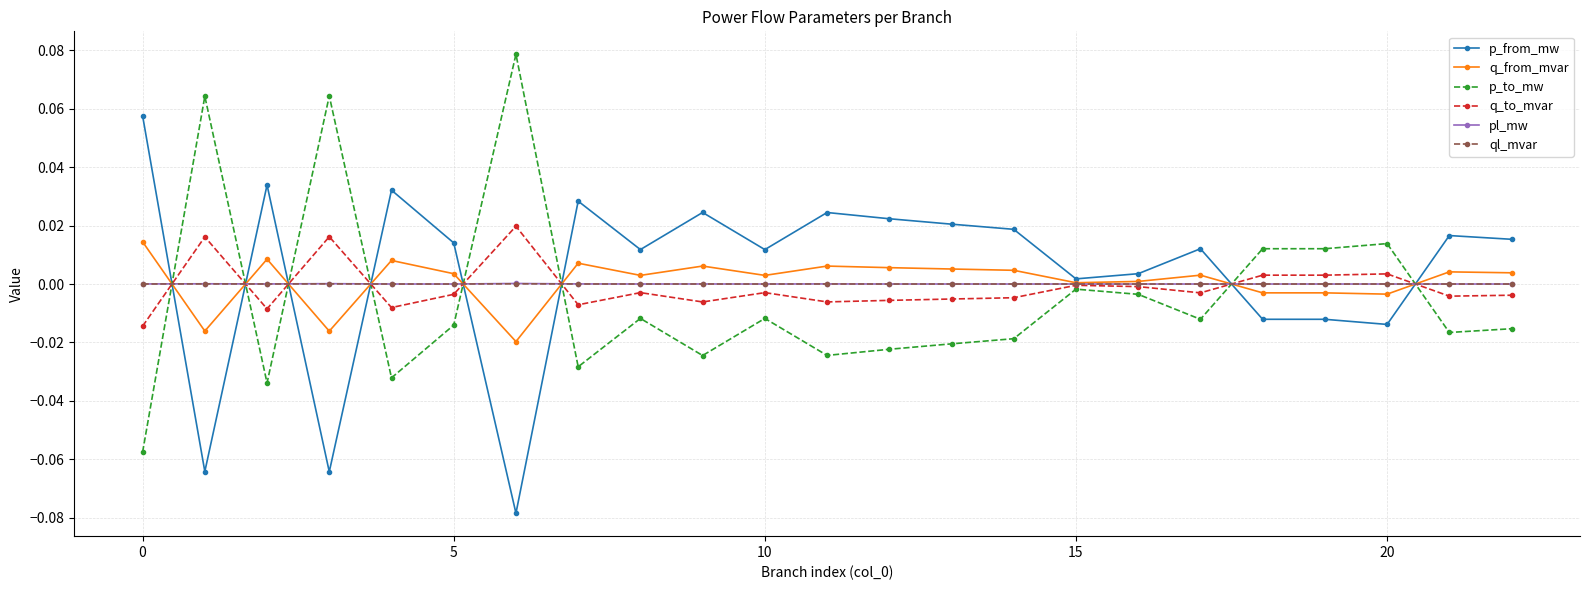

True or false: q_from_mvar has more than 0 points higher than both neighbors.

True